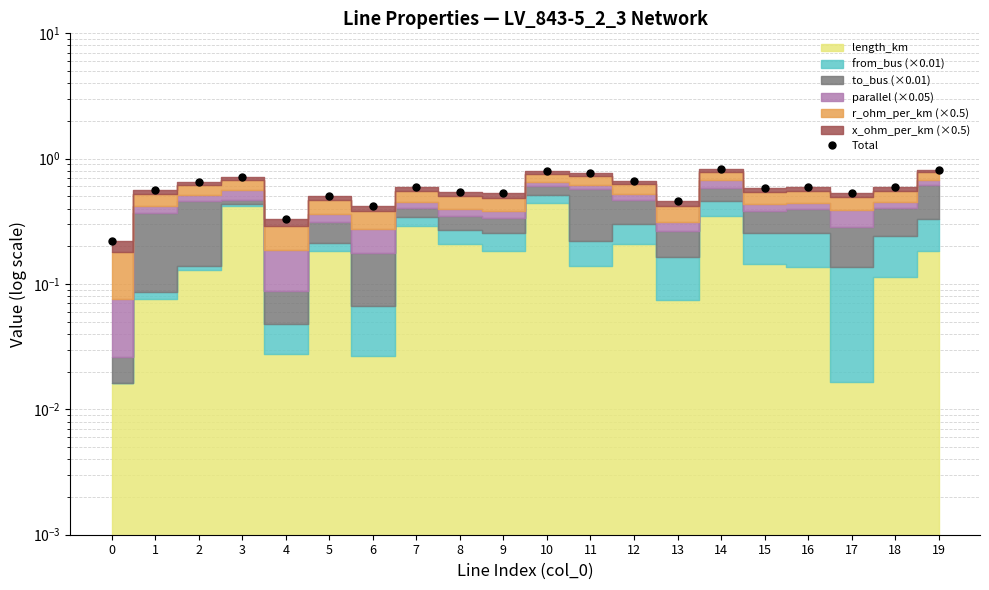

The chart shows a value of 0.5 at 5. True or false?

True